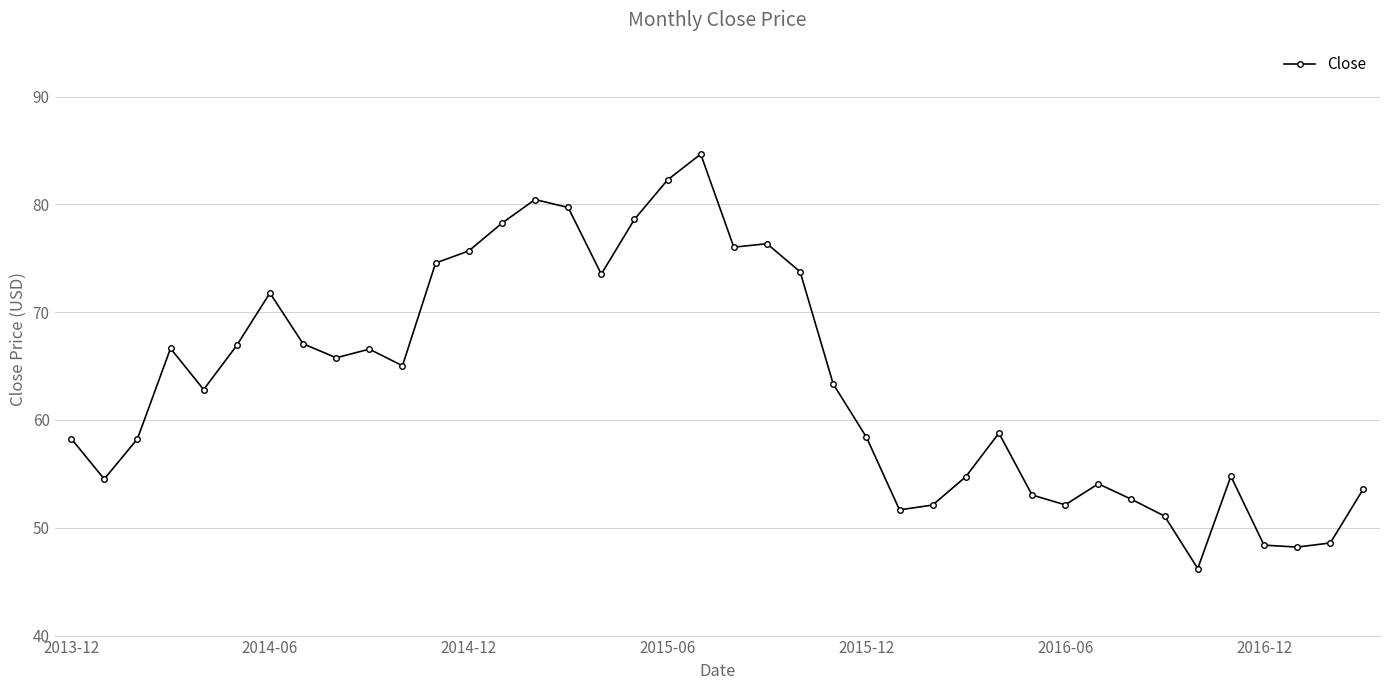

True or false: the data has more than 1 interior local peaks.

True